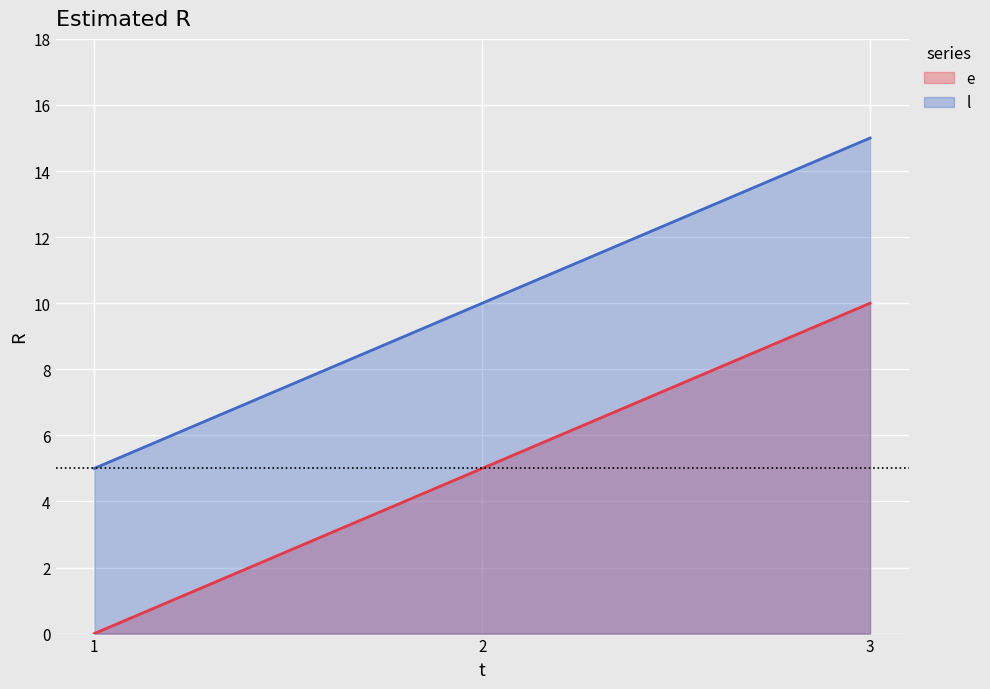

At 1, list the series in order from largest to smallest.

l, e